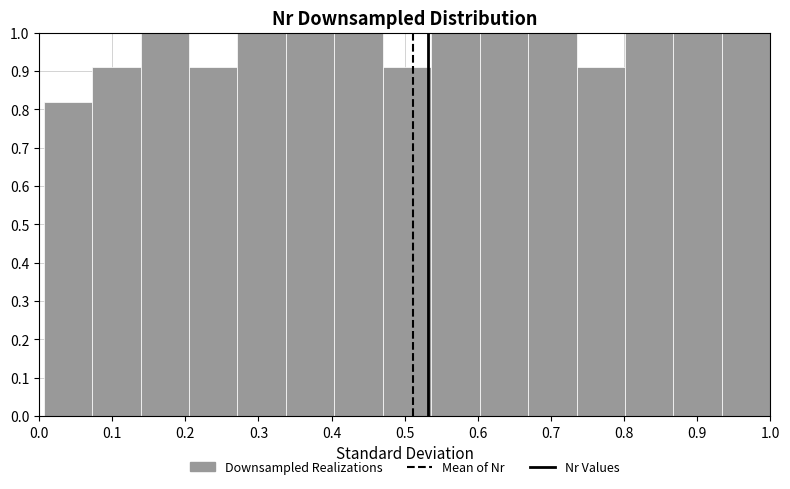

How tall is the bar that spans 0.80 to 0.87 on the x-axis? Neither the bar edges nor the heights are printed on the chart, so give them approximately, as read against the axes.

1.00